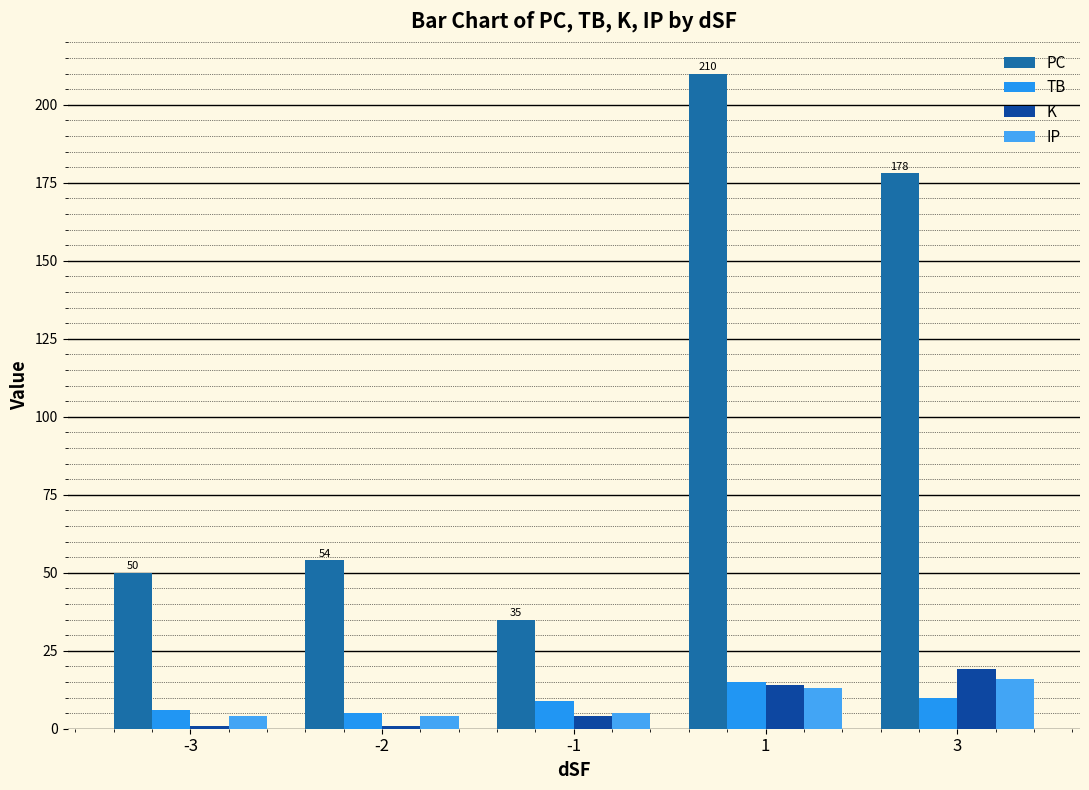

How many series are shown in this chart?

4